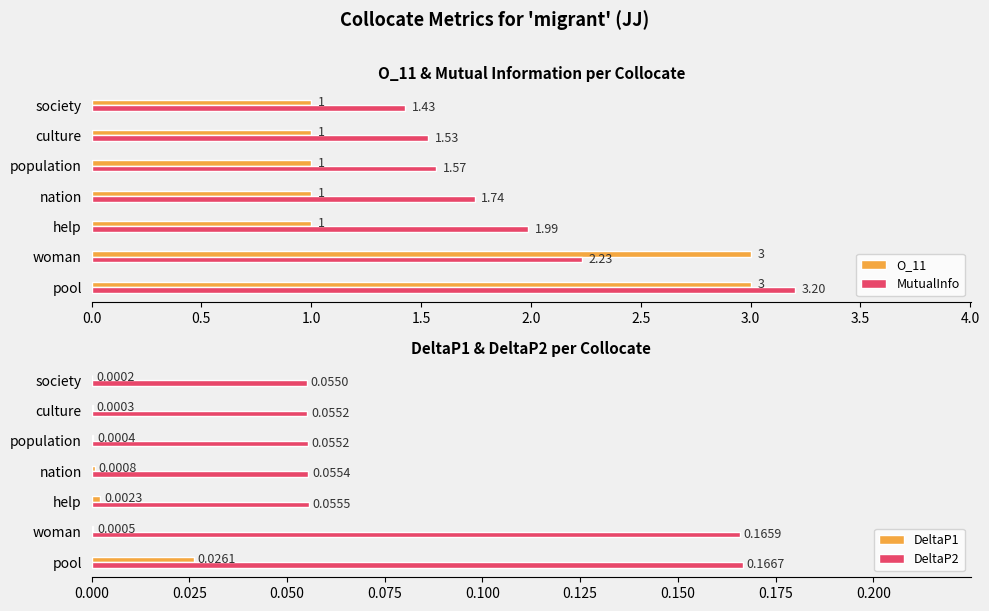

Reading left to right, transcribe all the data shown in this chart.

O_11: 3.0	3.0	1.0	1.0	1.0	1.0	1.0
MutualInfo: 3.2	2.2	2.0	1.7	1.6	1.5	1.4
DeltaP1: 0.0	0.0	0.0	0.0	0.0	0.0	0.0
DeltaP2: 0.2	0.2	0.1	0.1	0.1	0.1	0.1